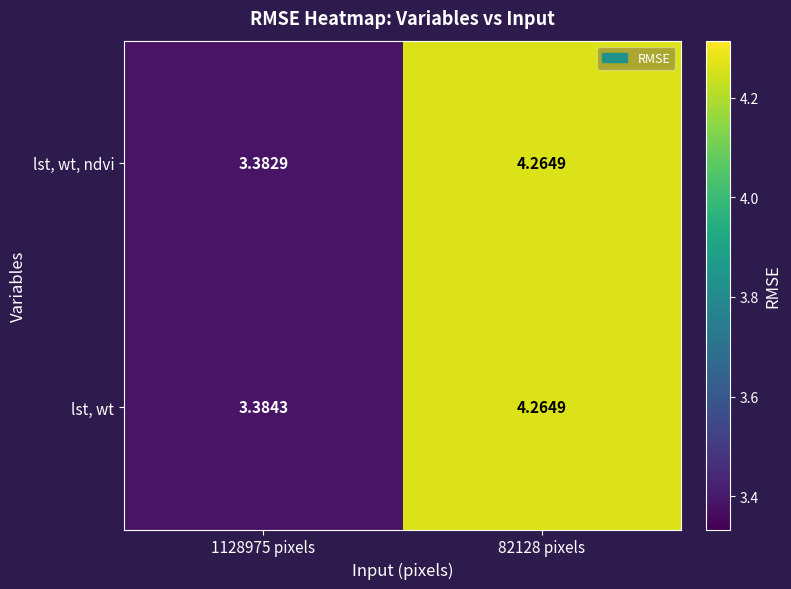

Which series has the largest range (max minus min)?

lst, wt, ndvi